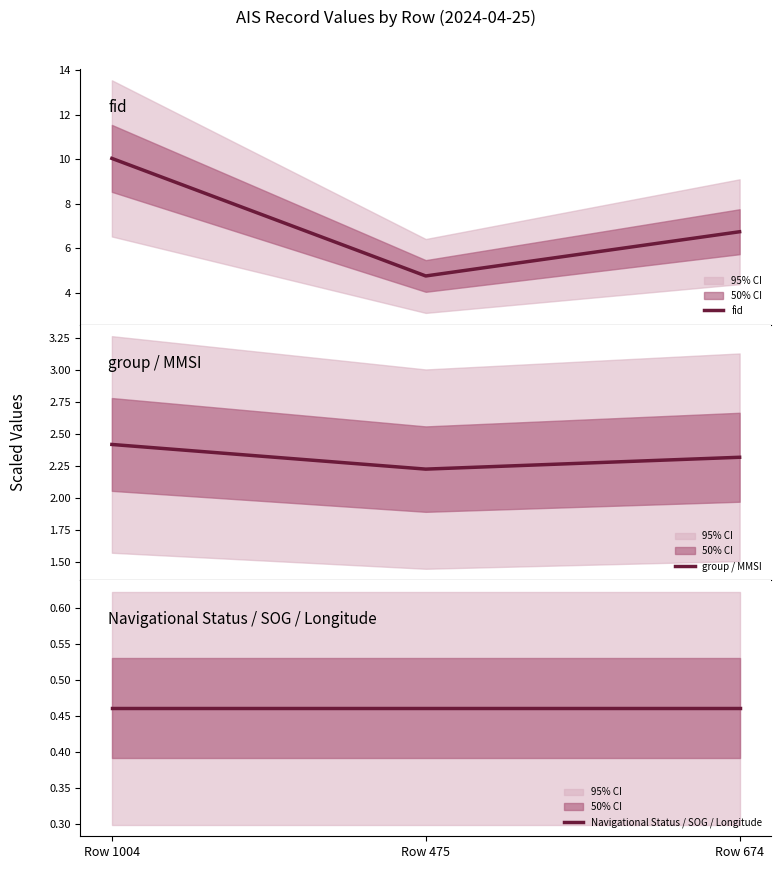

How many categories are shown in the chart?

3